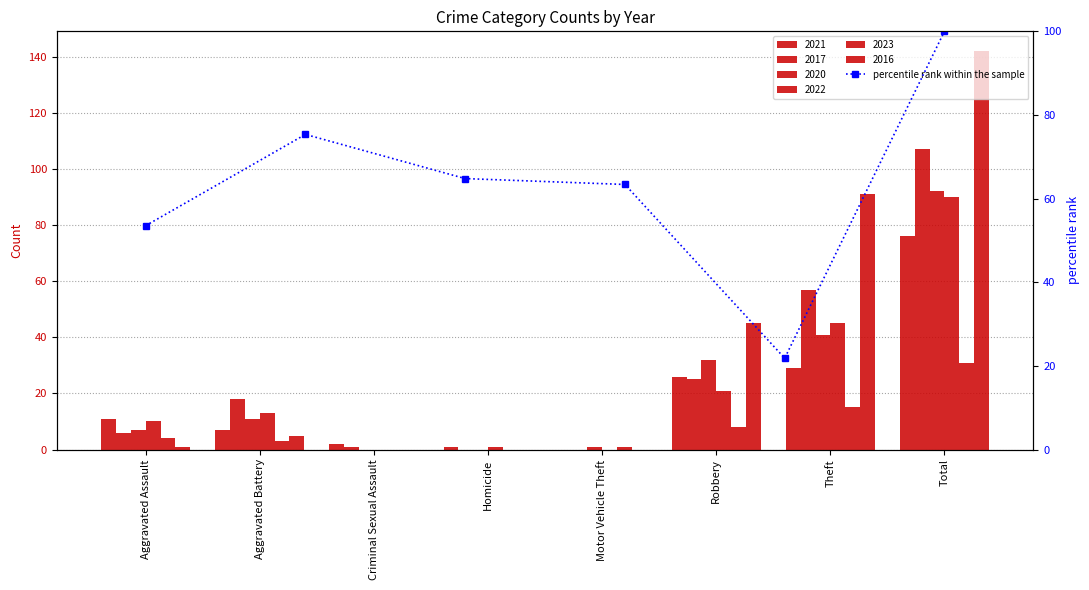

Which has a higher value, Aggravated Assault or Motor Vehicle Theft?

Aggravated Assault